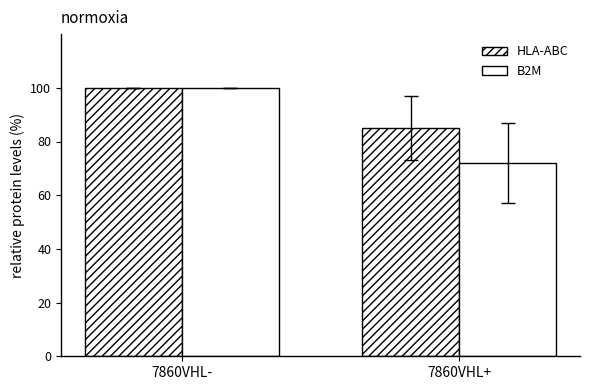

Count the number of categories in the chart.

2